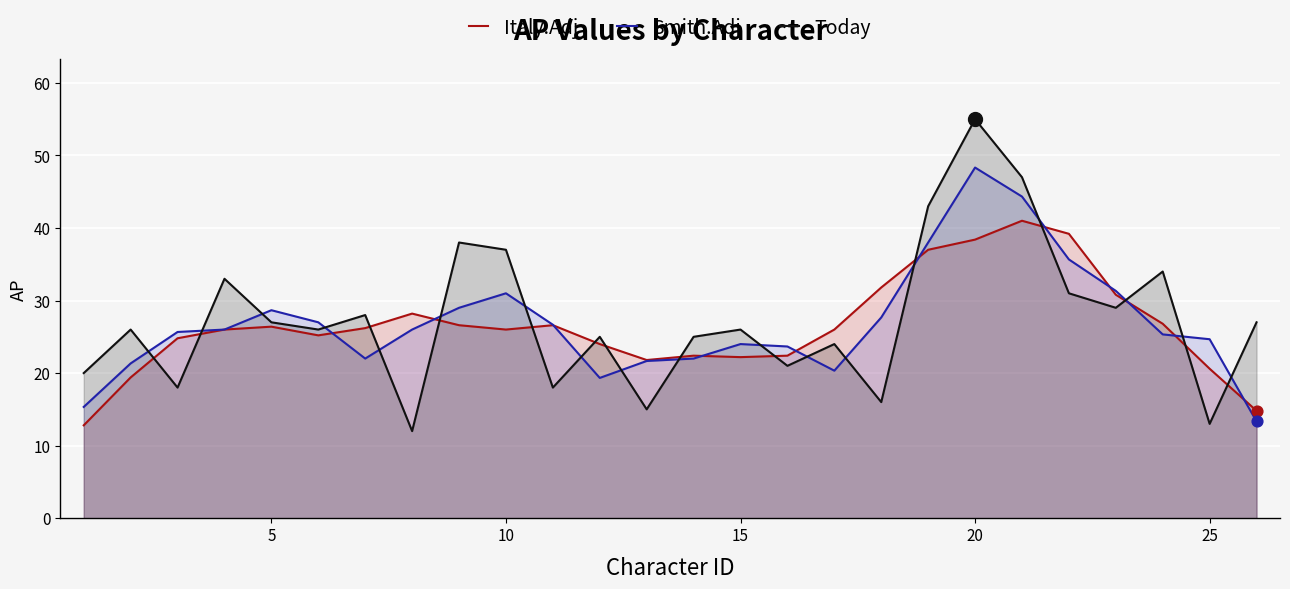

At how many categories does at least one series exceed 35?

6